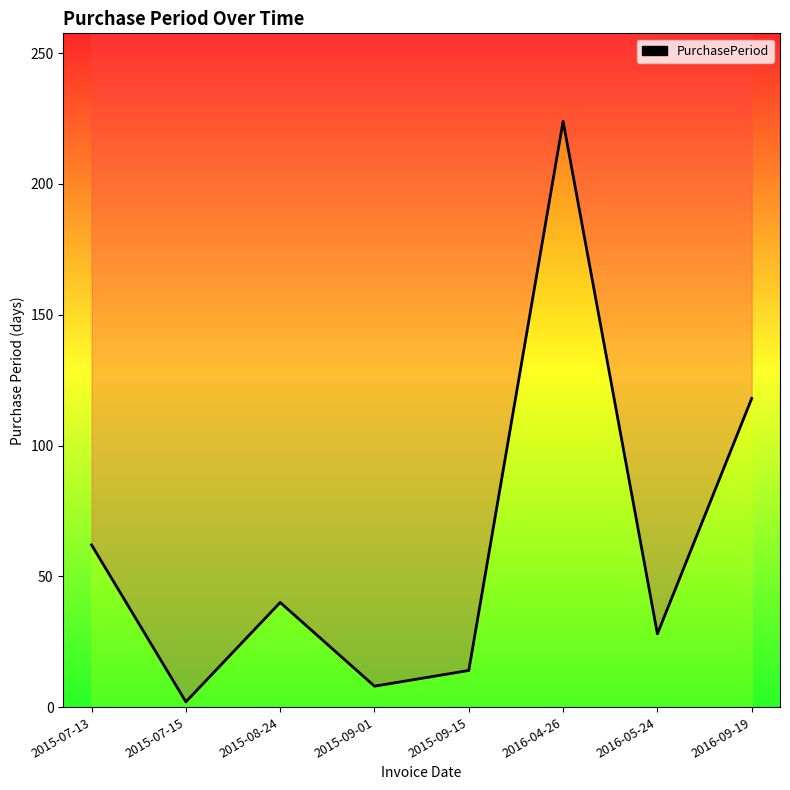

At which category does the chart reach its peak across all series?

2016-04-26